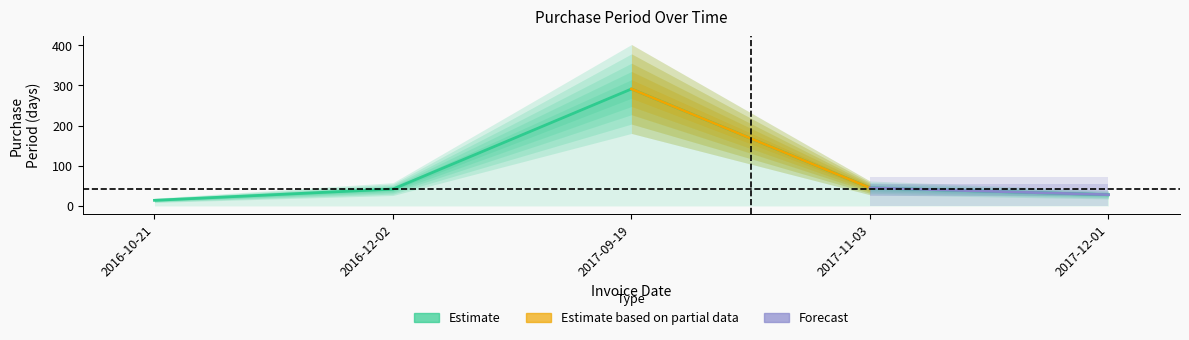

What position from the left is 2017-12-01?

5